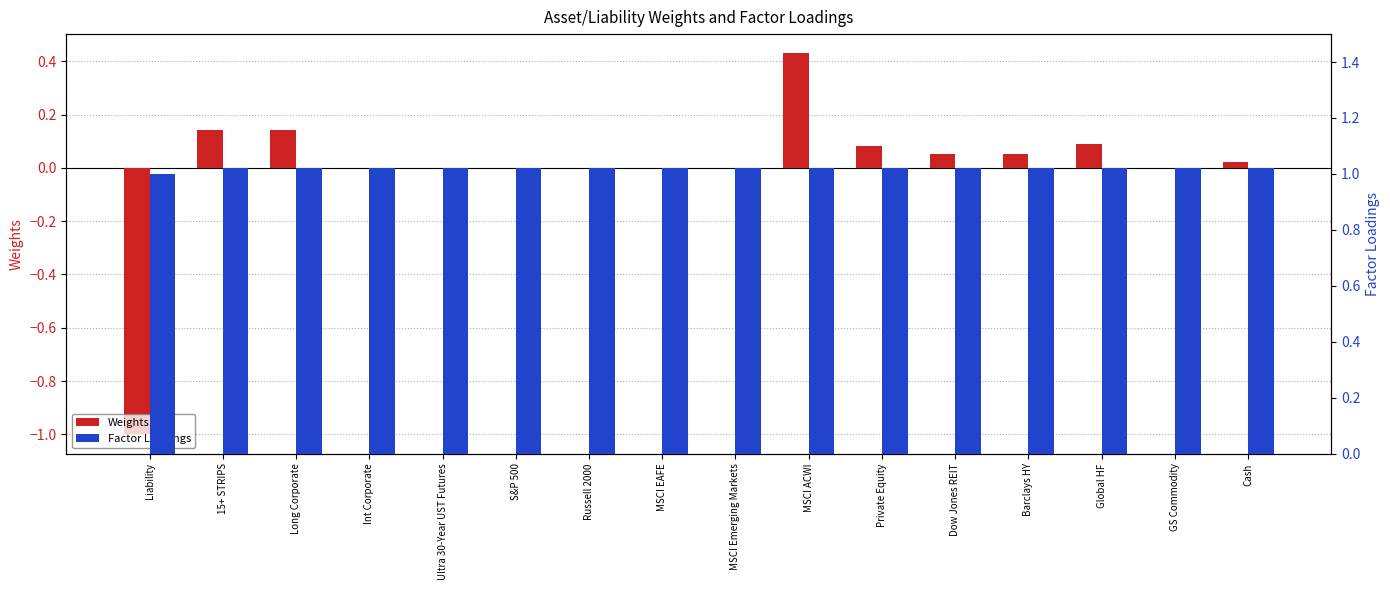

Is the value of Weights at GS Commodity greater than the value of Factor Loadings at Int Corporate?

No